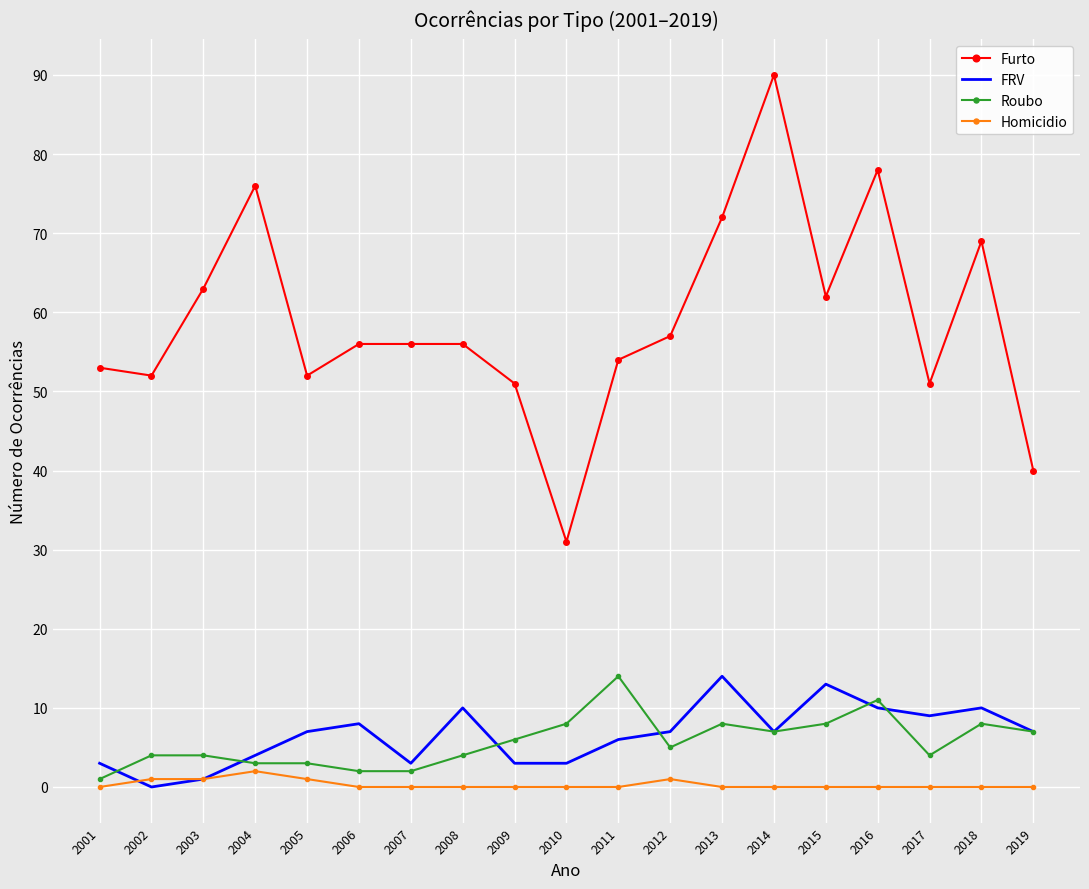

Where is Furto nearest to the value 60?

2015